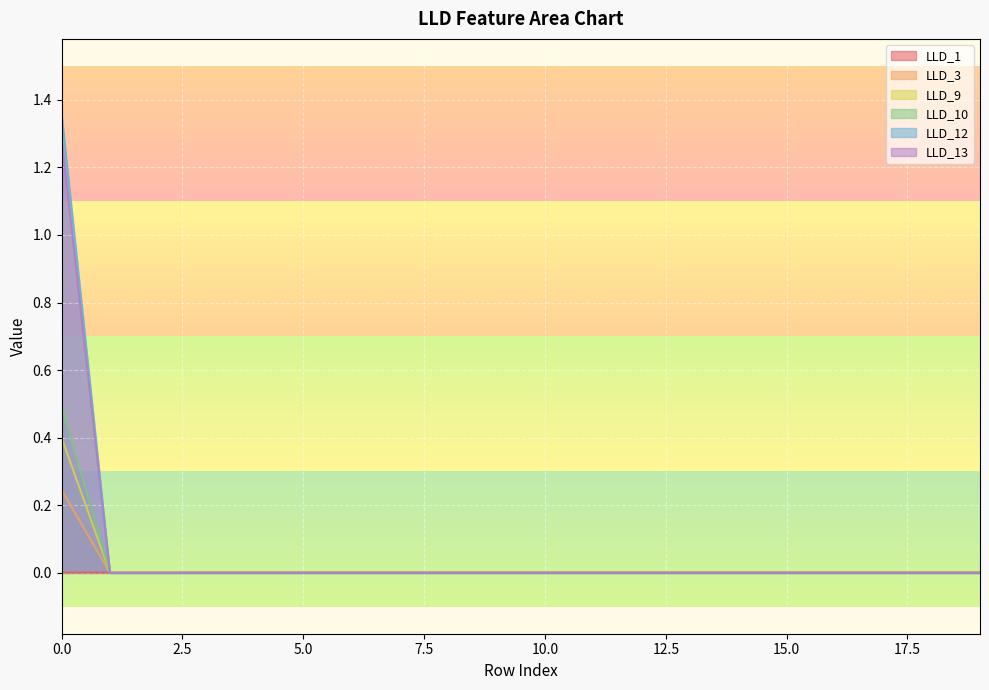

How many LLD_3 values are between 0 and 1?

20